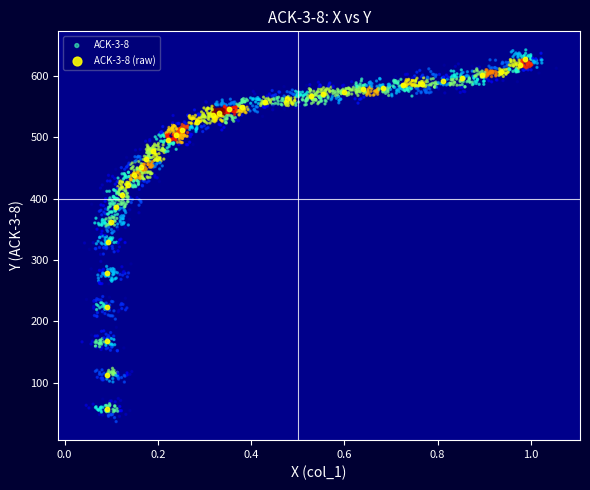

Which series has the largest Y range (max minus min)?

ACK-3-8